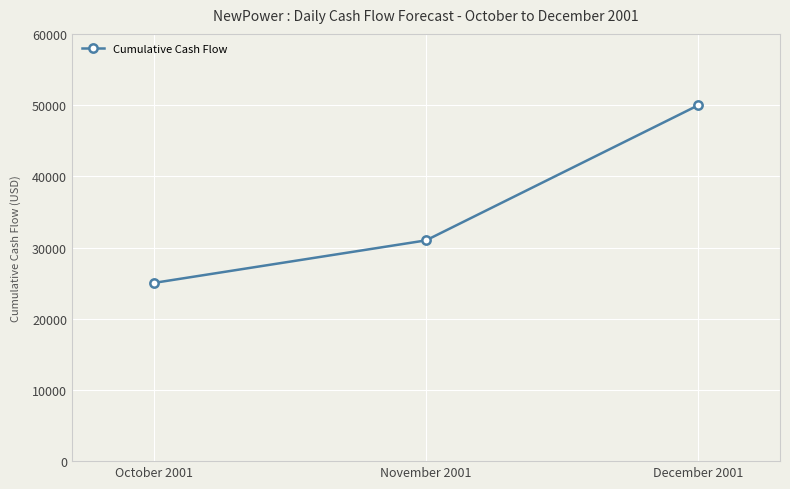

What is the label of the 2nd point from the left?

November 2001